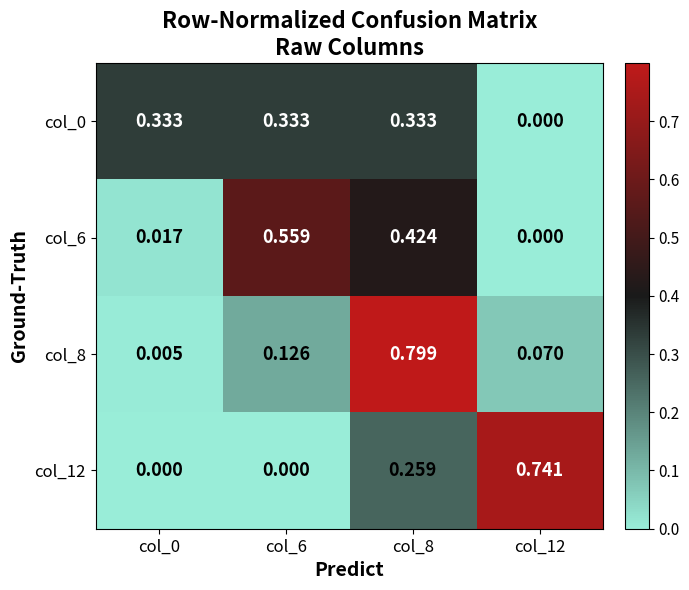

Is the value of col_12 at col_0 greater than the value of col_6 at col_6?

No